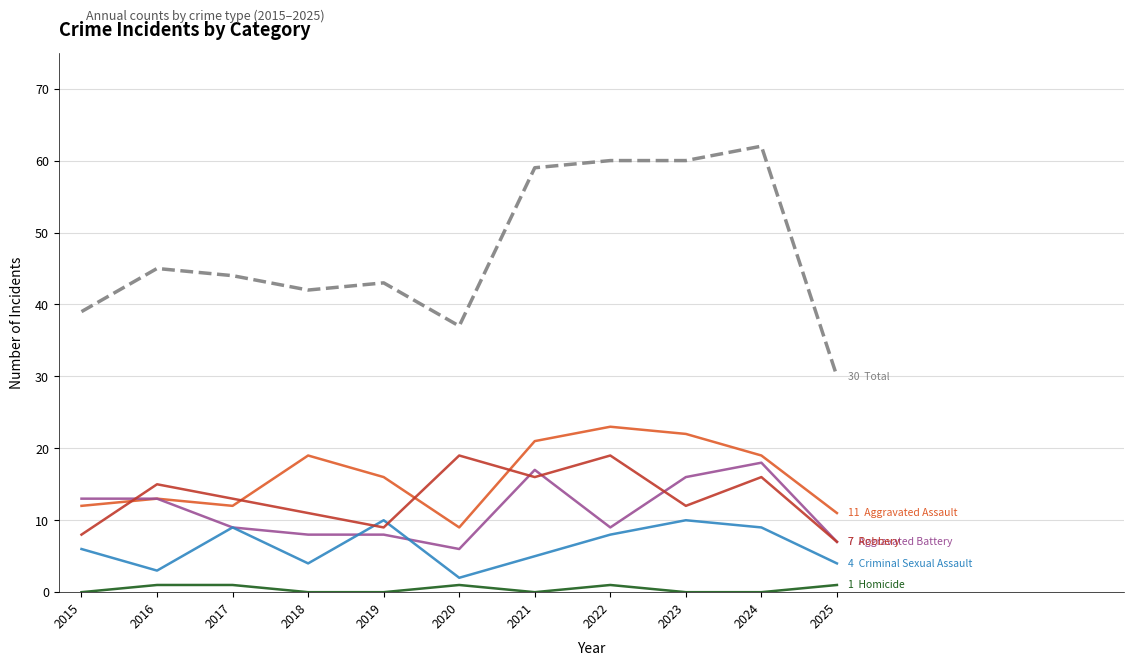

Which category has the highest value across all series?

2024